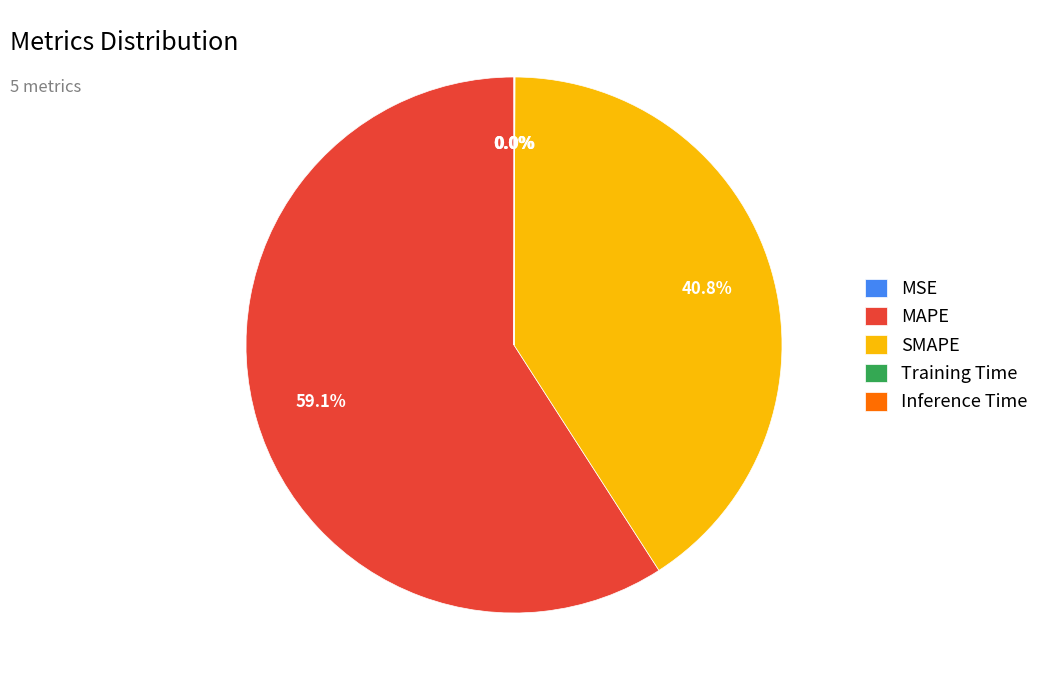

To the nearest percent, what is the average slice percentage?

20%